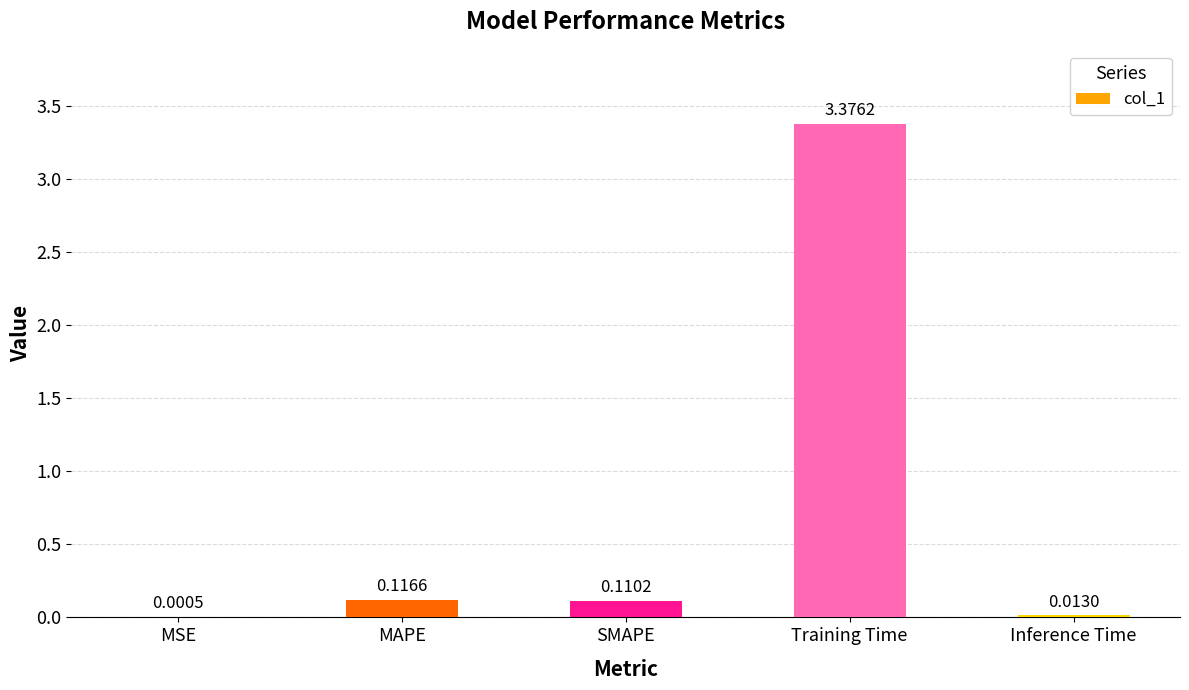

What is the sum of all values?

3.6